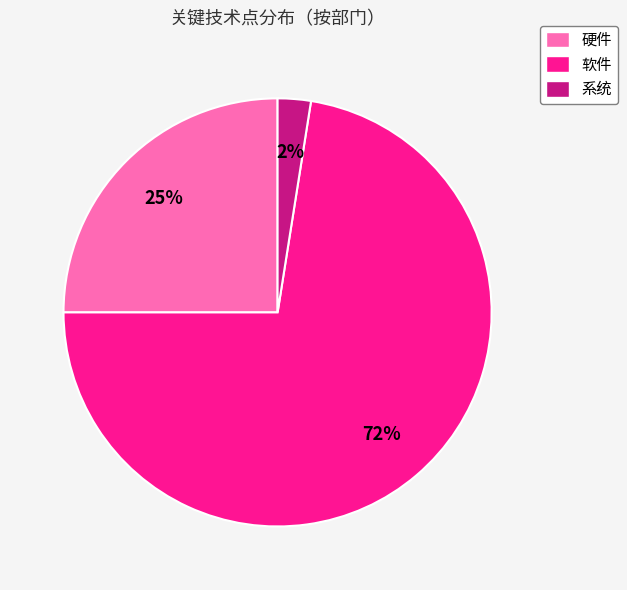

Which slice is the largest?

软件